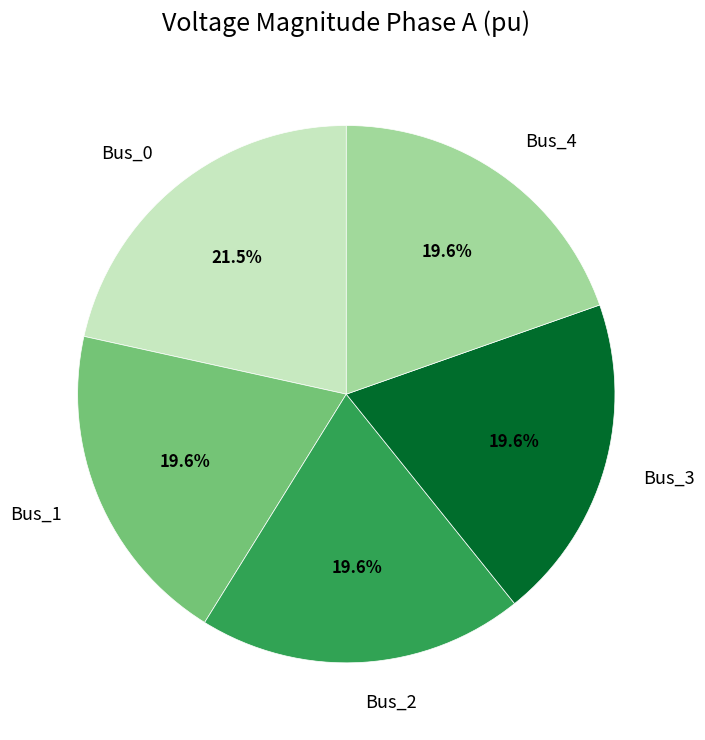

To the nearest percent, what portion does Bus_3 represent?

20%